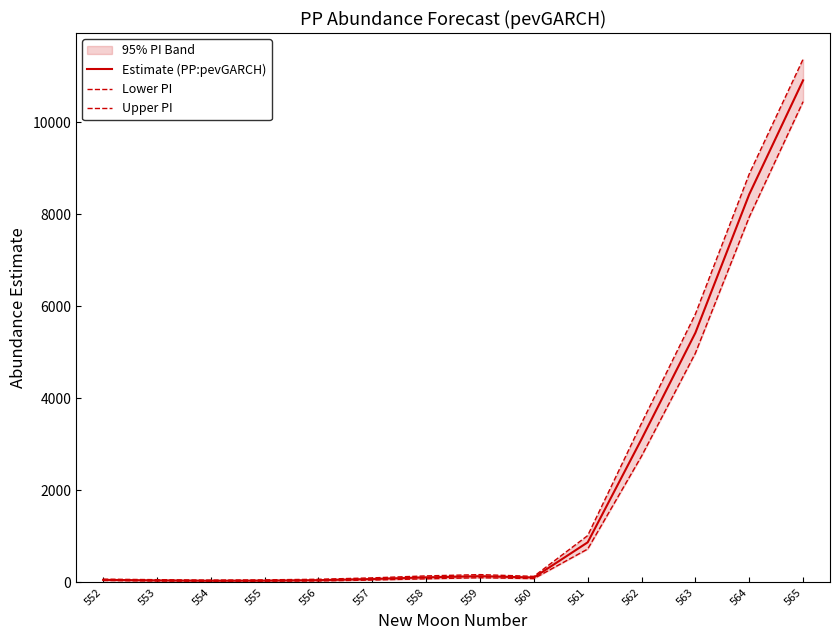

True or false: Lower PI and Estimate (PP:pevGARCH) cross at least once.

False